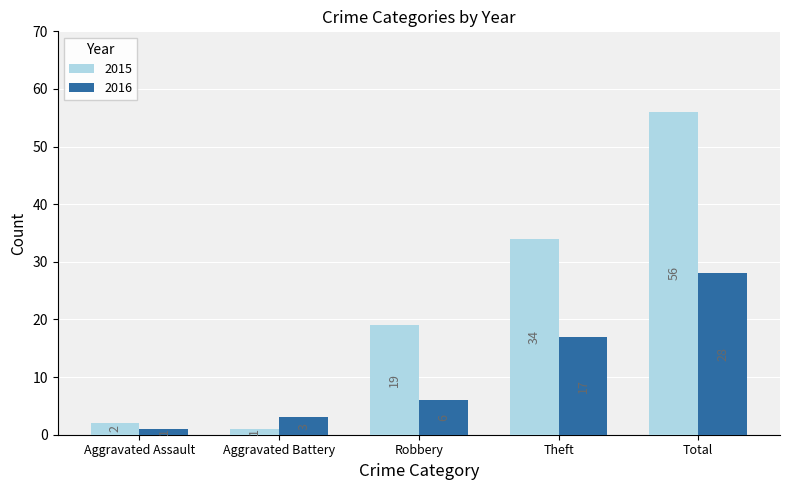

Is the value of 2016 at Theft greater than the value of 2015 at Robbery?

No